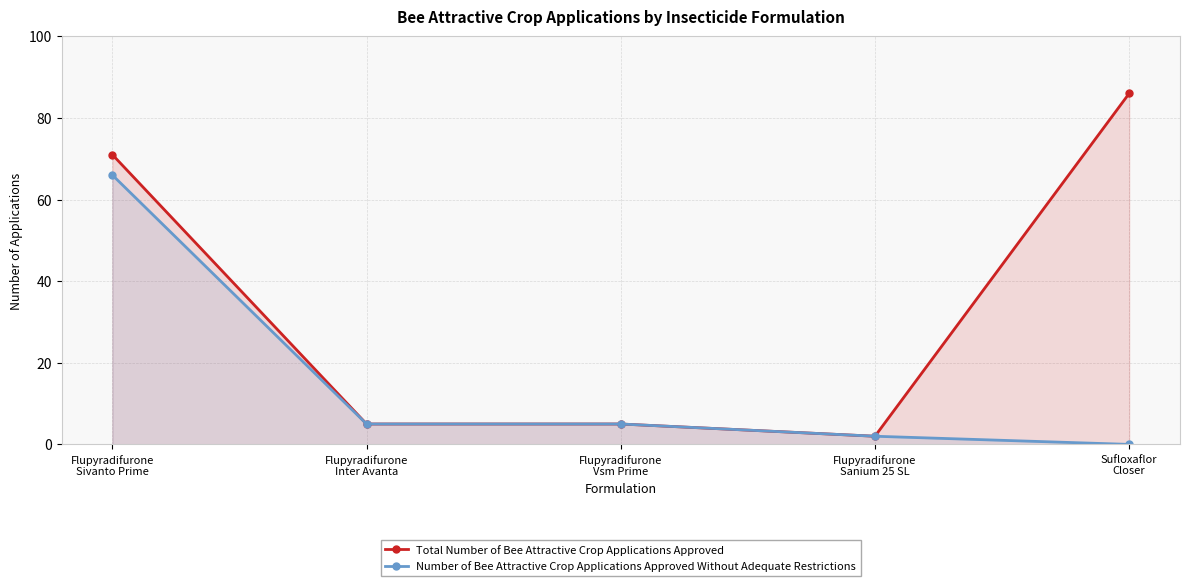

How many lines are shown in the chart?

2